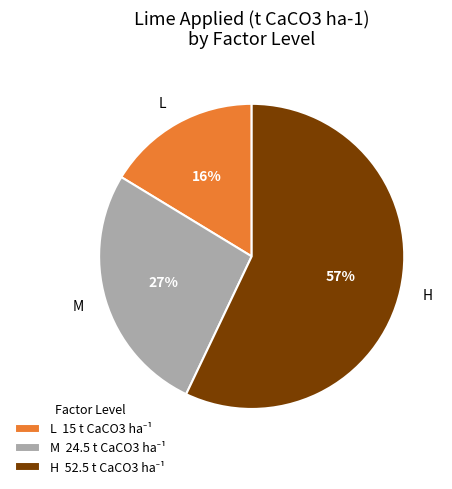

Is there any slice that represents more than half of the pie?

Yes